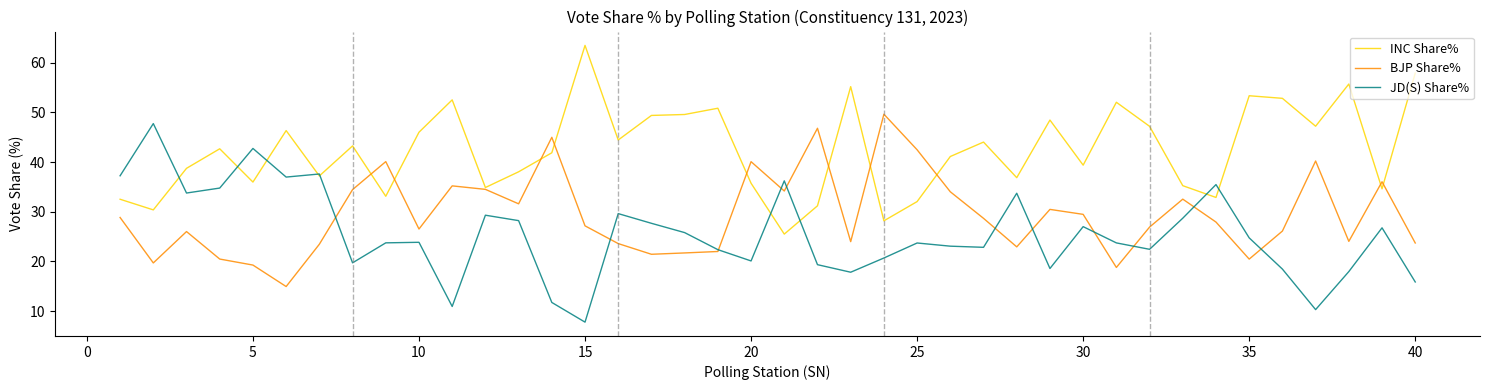

What is the greatest value displayed?

63.5